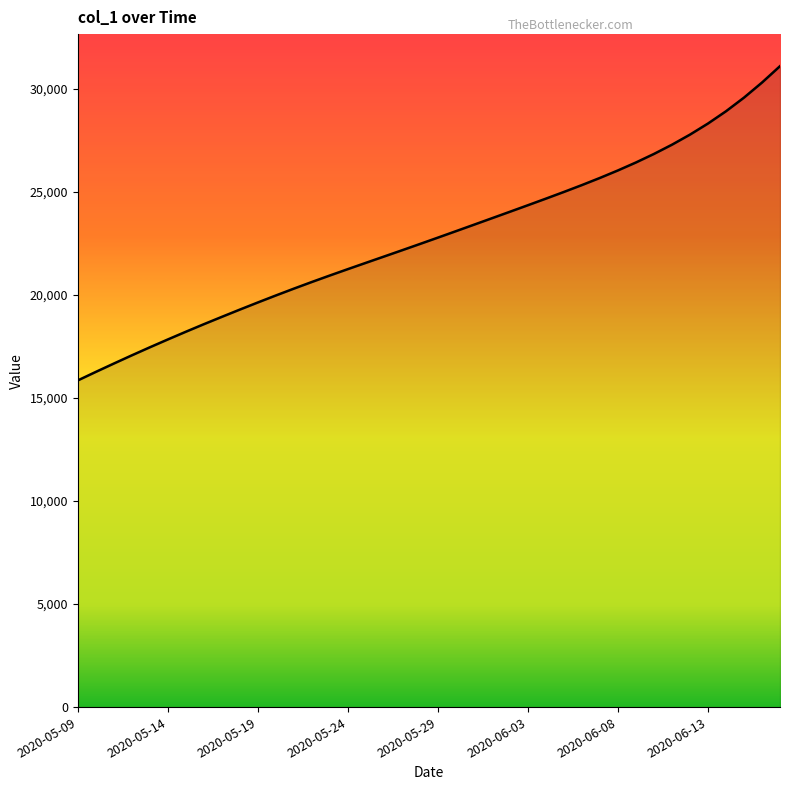

What is the difference between the maximum and minimum values?

15242.6